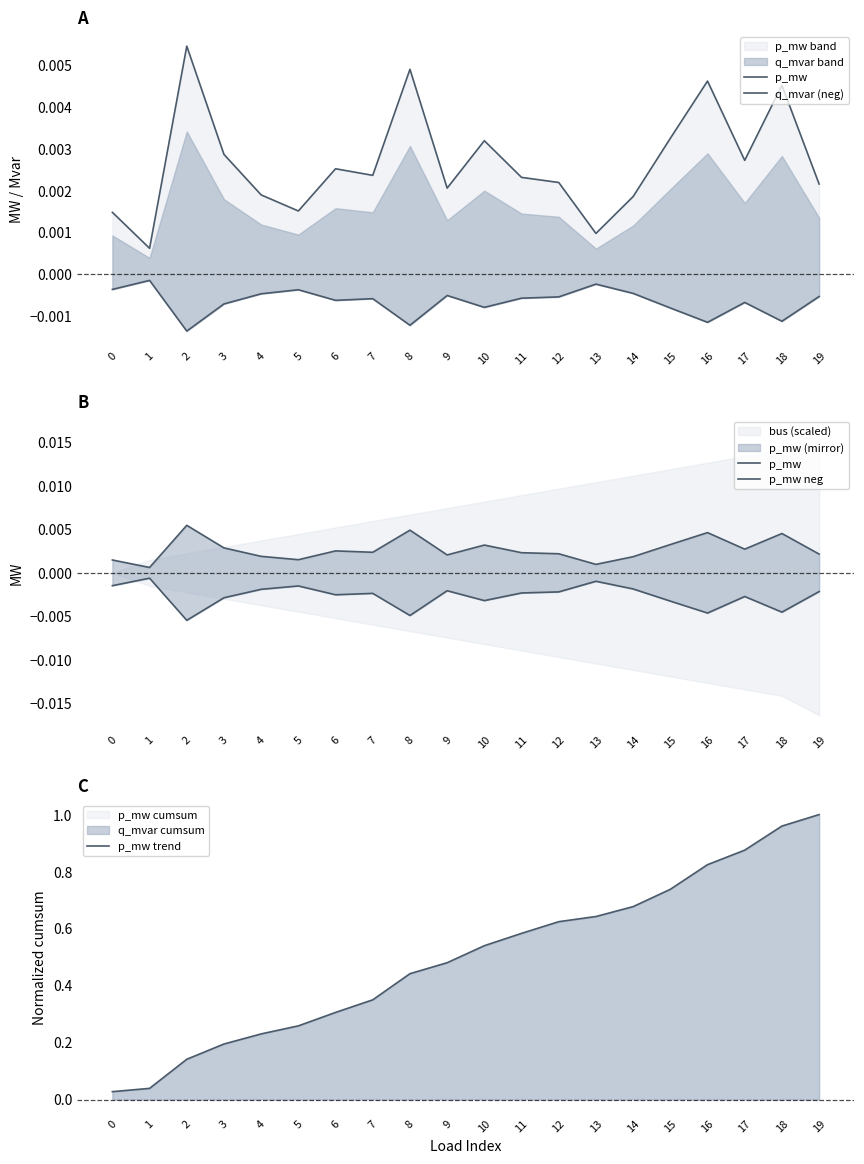

Which series has the largest range (max minus min)?

p_mw trend